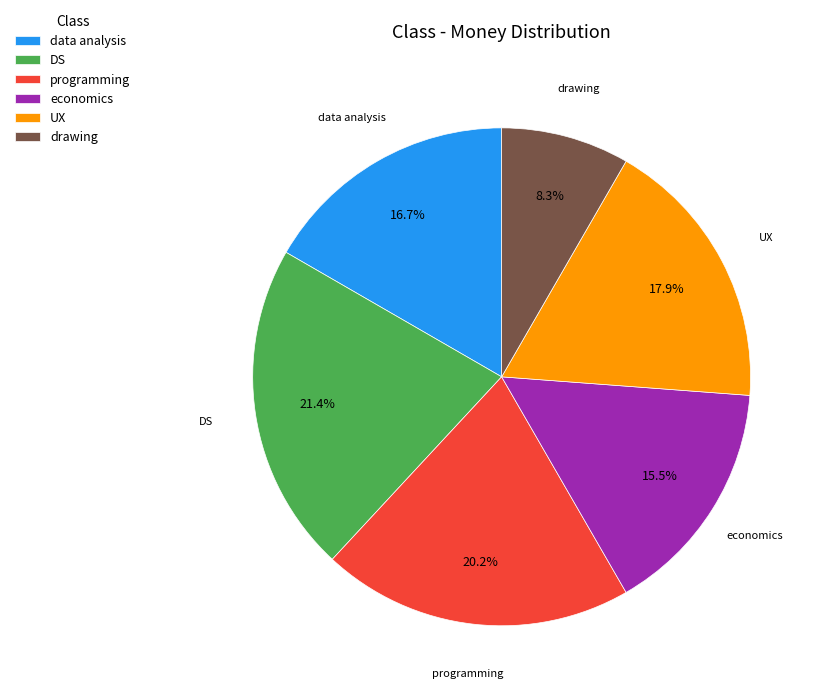

How many segments does this pie chart have?

6